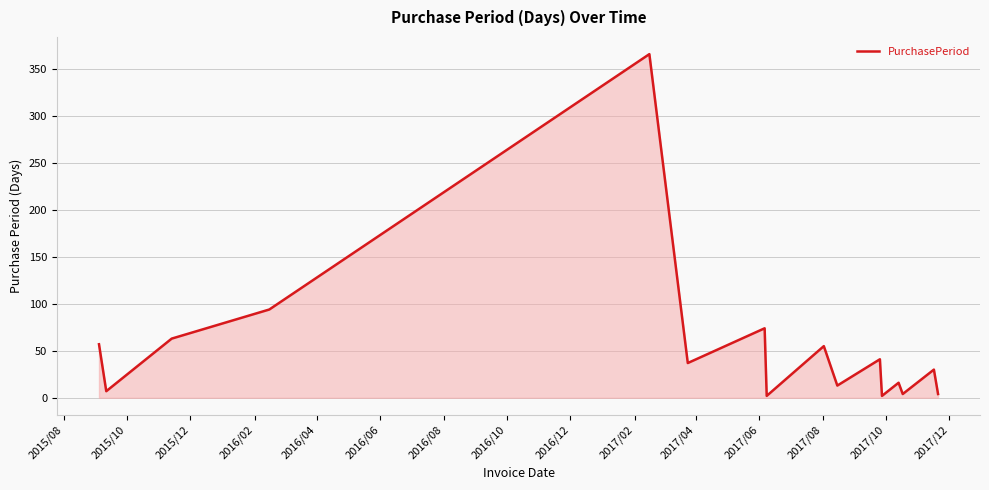

What is the greatest value displayed?

366